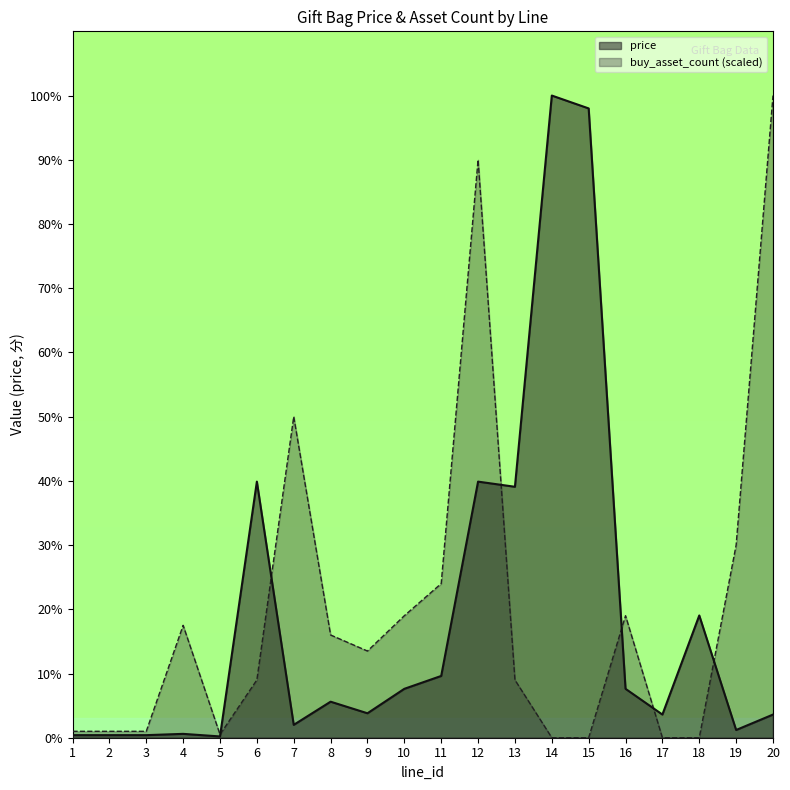

Which series has the widest spread of values?

buy_asset_count